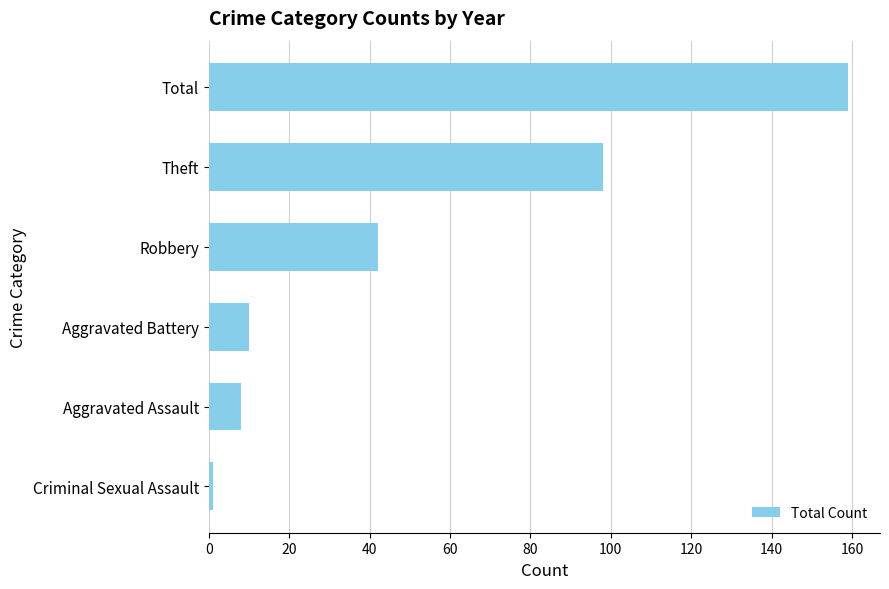

The value at Total is 159. True or false?

True